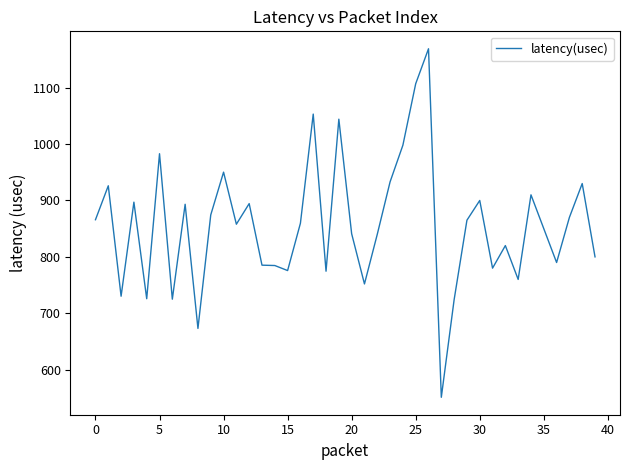

What is the greatest value displayed?

1169.0